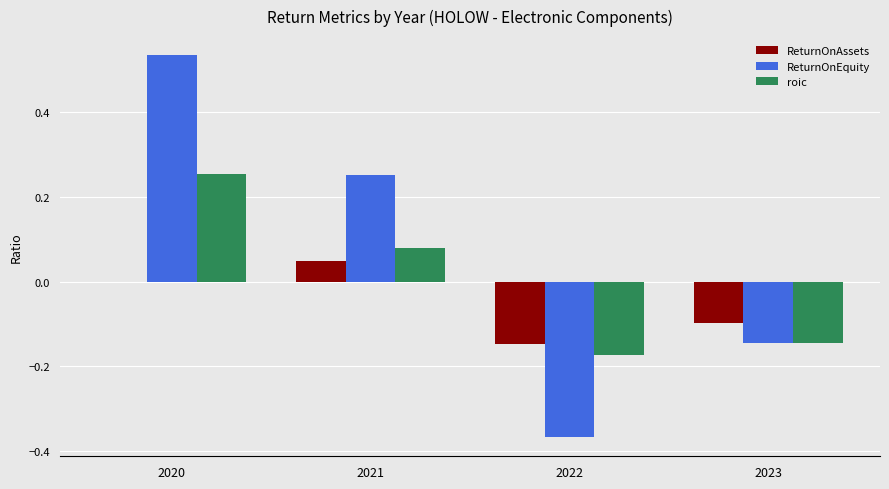

Which series changed the most between 2020 and 2022?

ReturnOnEquity